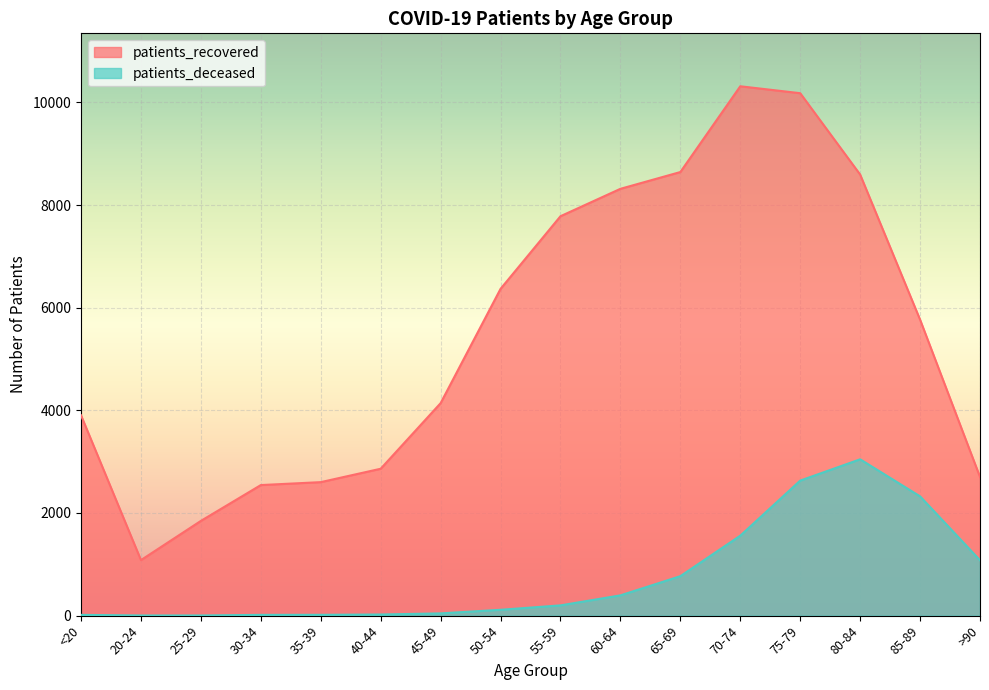

Does the chart display data point markers on the line(s)?

No